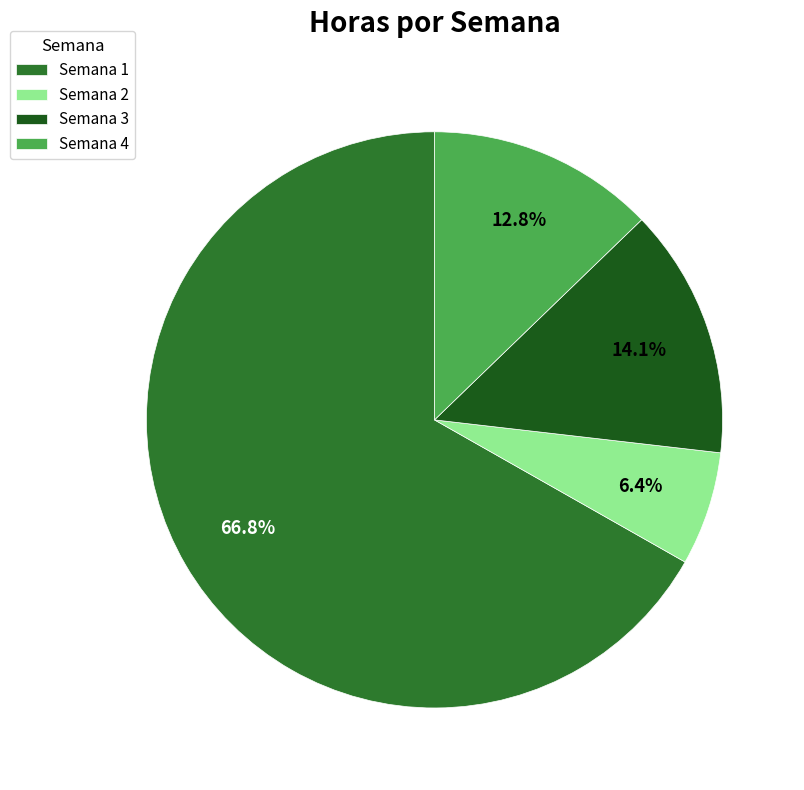

Which category has the smallest portion of the pie?

Semana 2